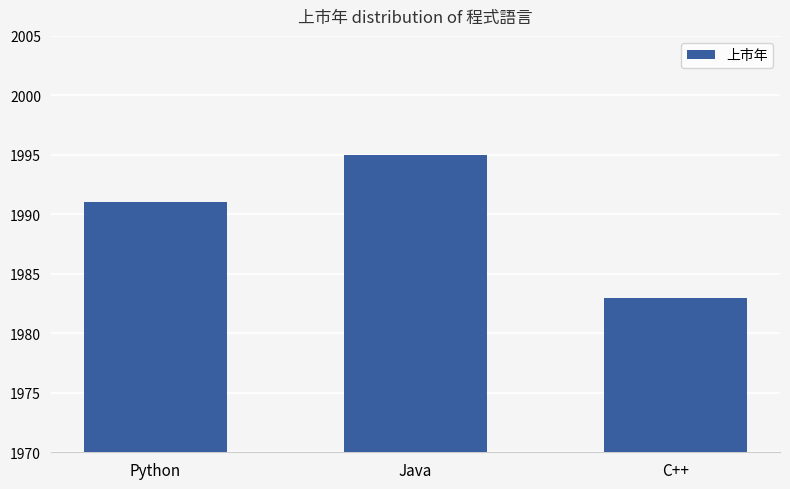

What is the minimum value shown in the chart?

1983